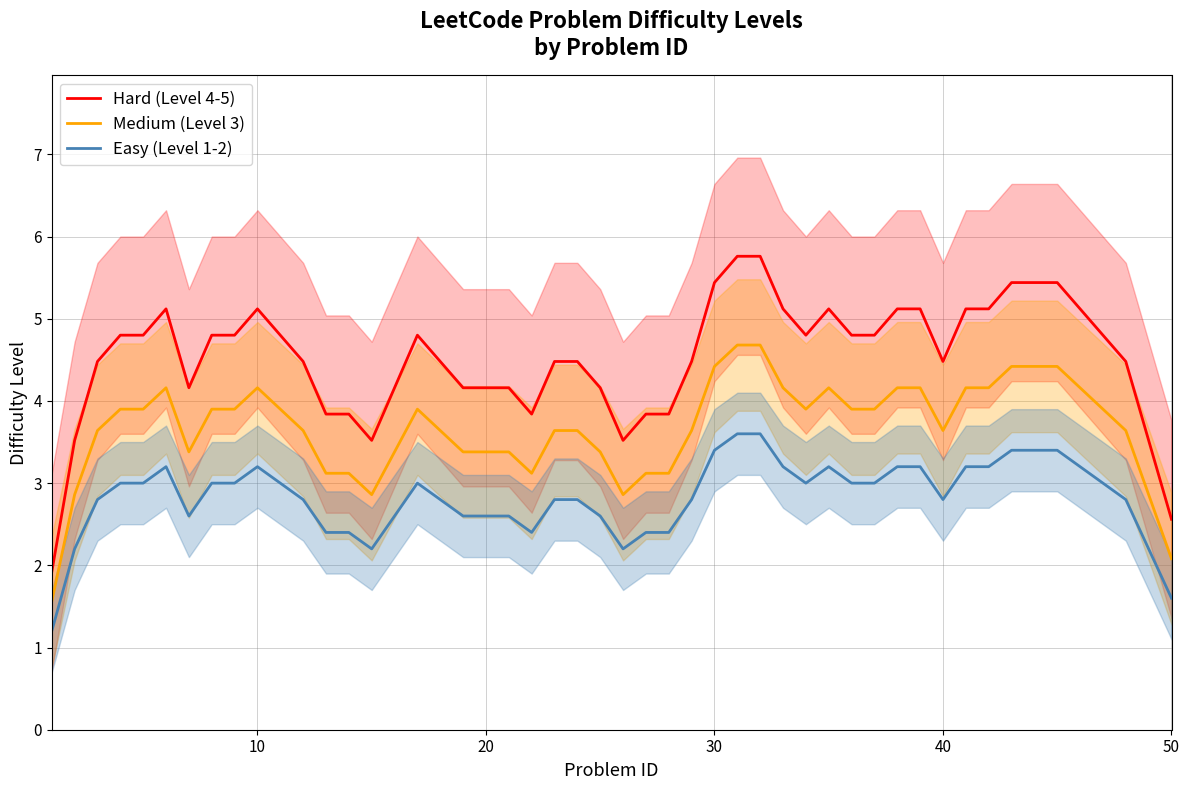

True or false: Hard has a value of 2 at 41.

False